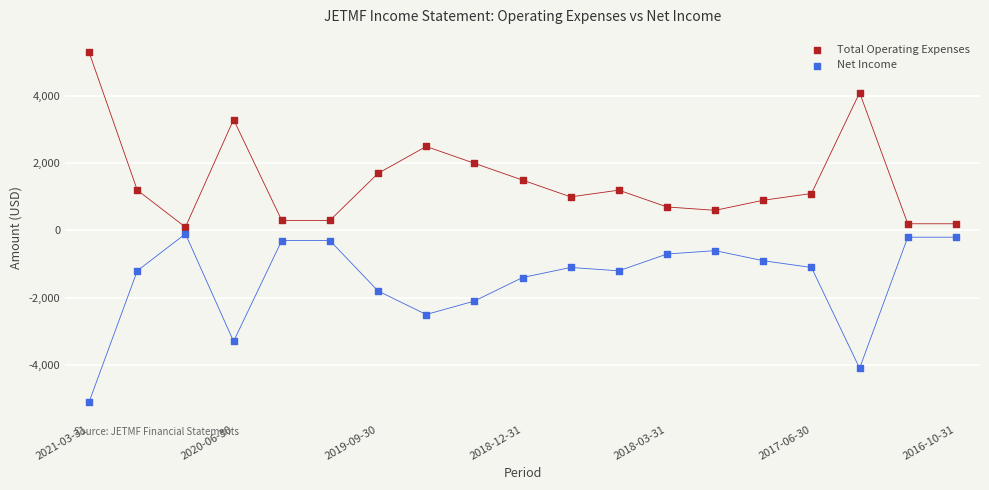

Which series reaches the maximum Y coordinate?

Total Operating Expenses